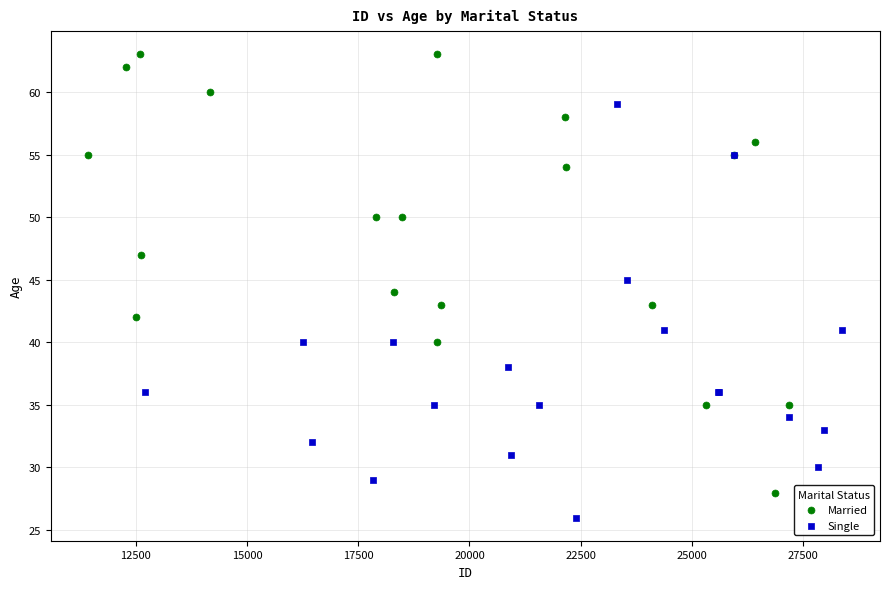

Which series contains the highest Y value?

Married